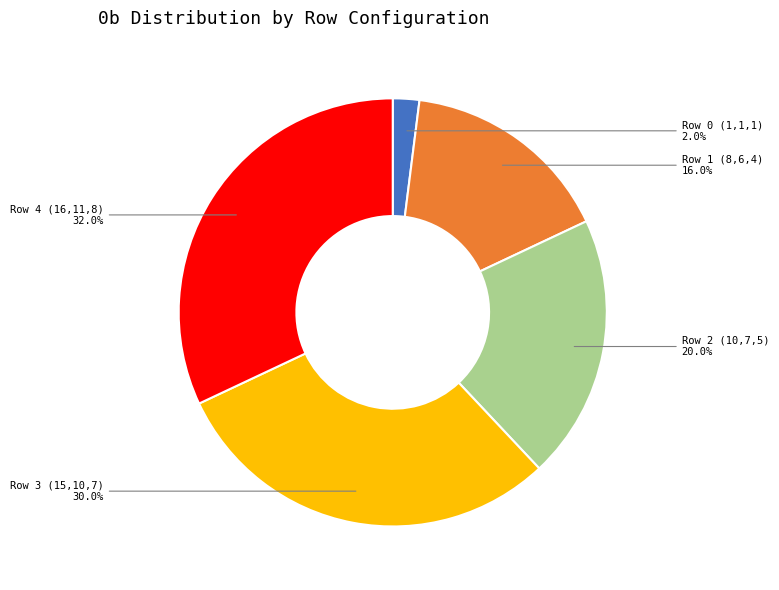

Is there any slice that represents more than half of the pie?

No